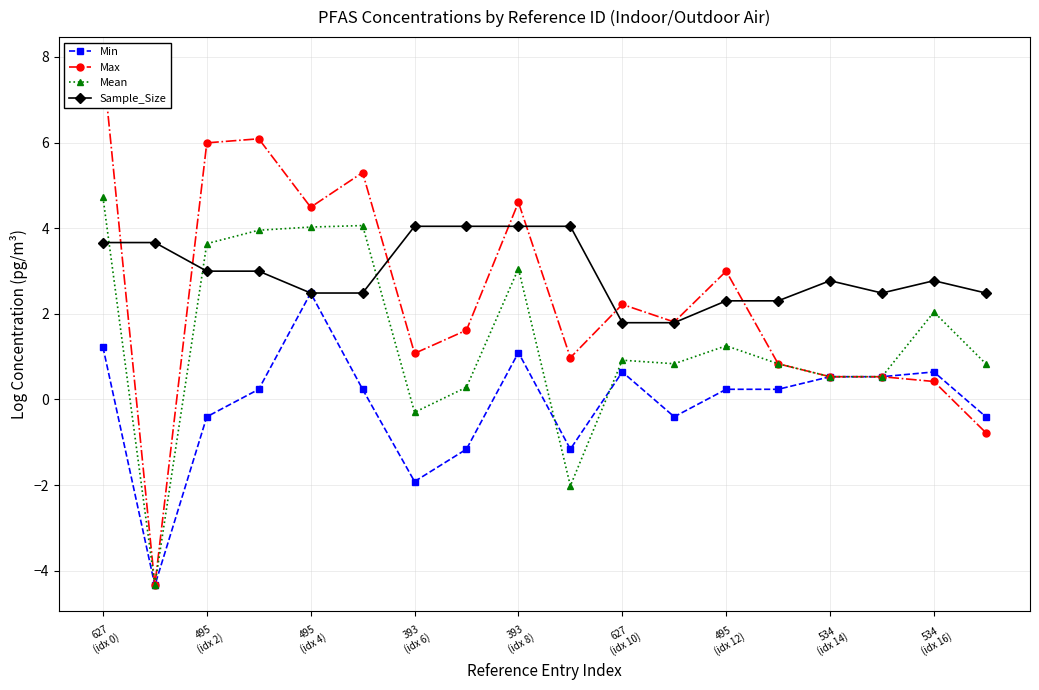

What is the lowest value of the Mean series?

-4.3